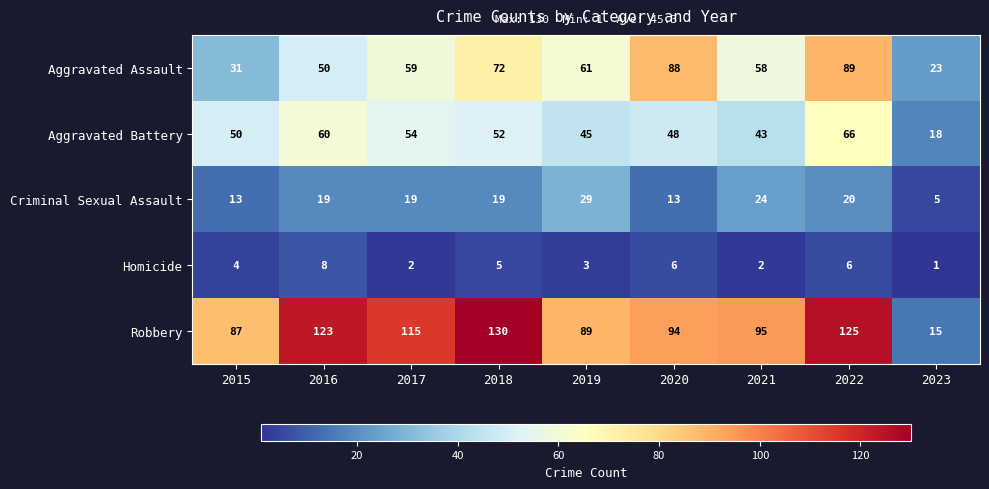

Which series changed the most between 2020 and 2023?

Robbery